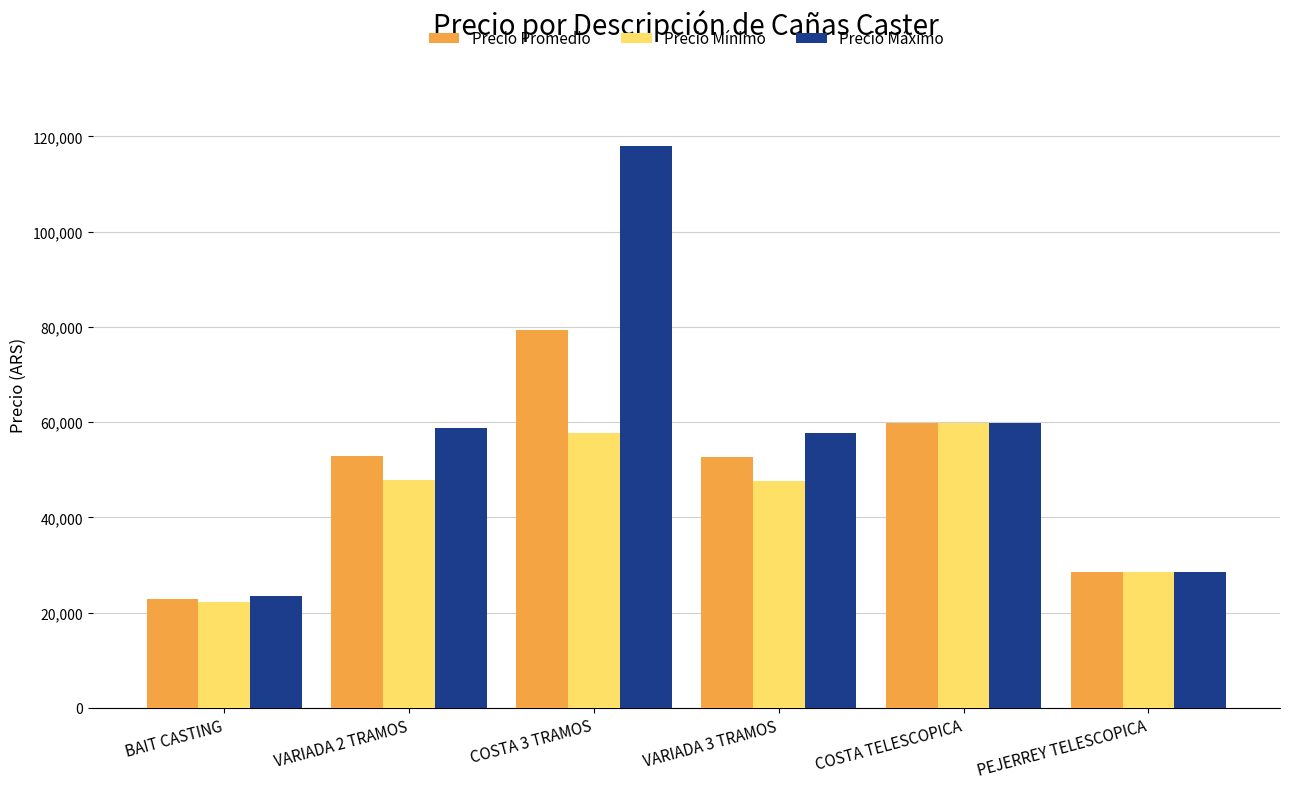

How many bars are there in each group?

3